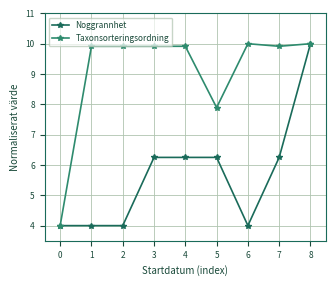

What is the spread (max minus min) of values at 1?

5.9